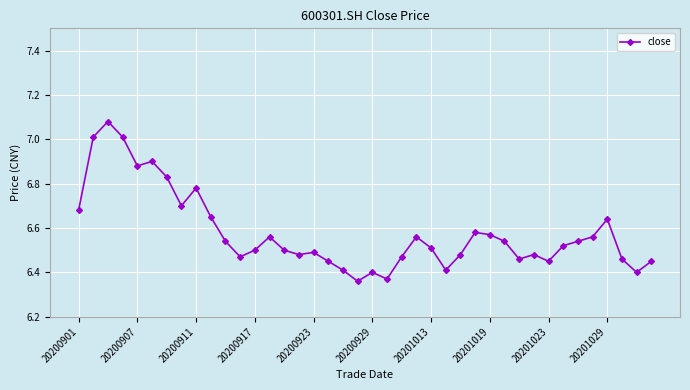

What is the sum of all values?

263.1